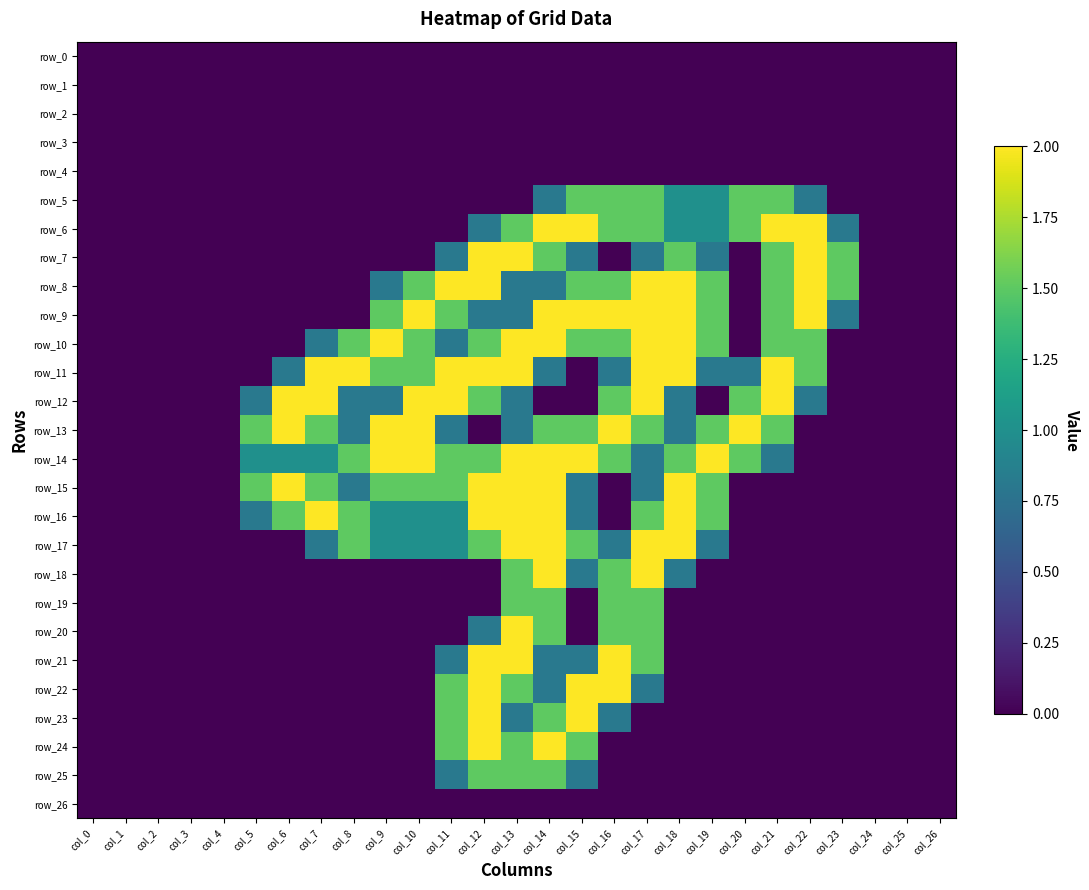

What is the maximum value shown in the chart?

2.0